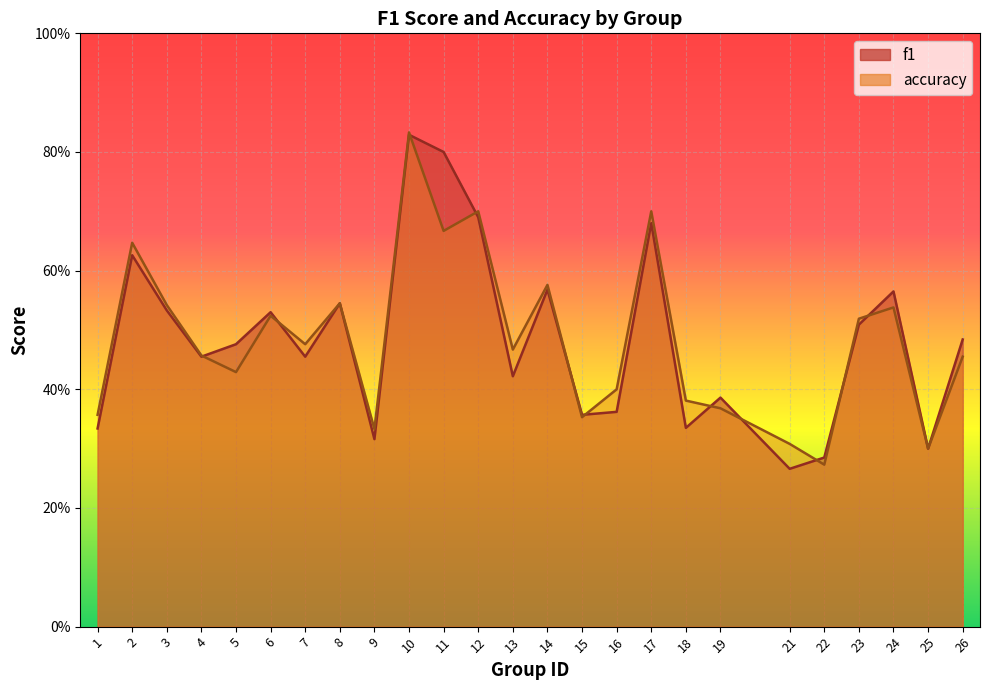

At which label is f1 closest to 0?

21